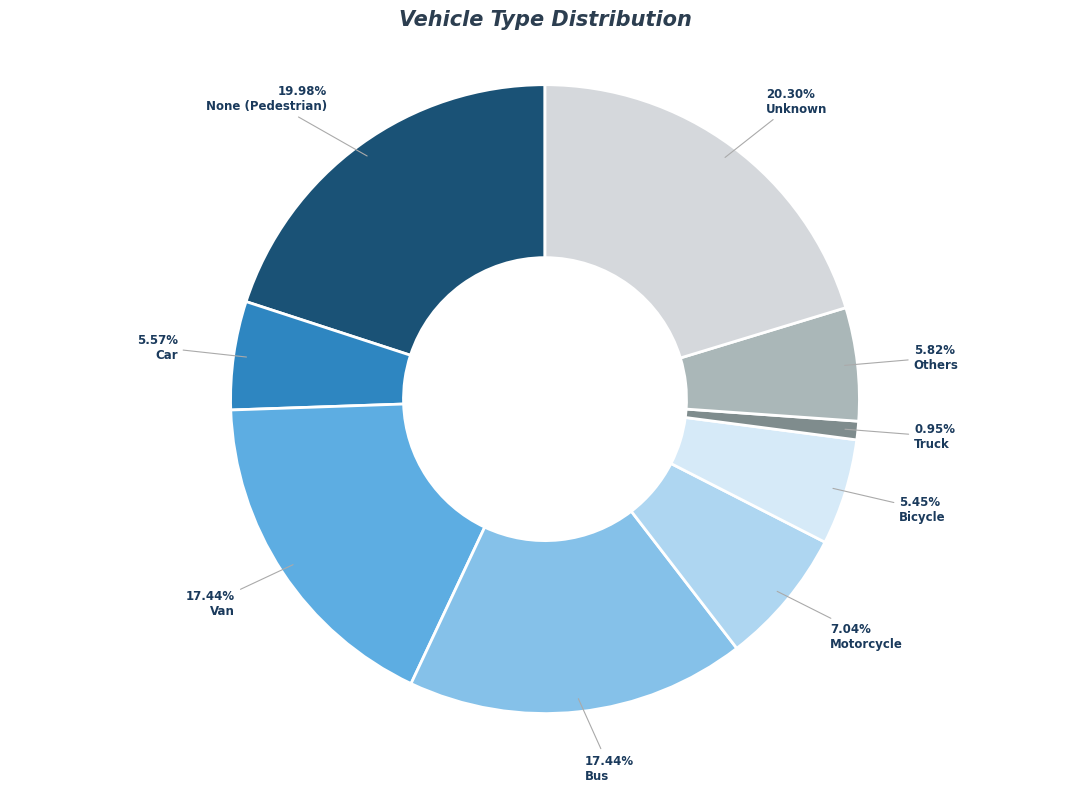

Count the number of slices in the pie.

9